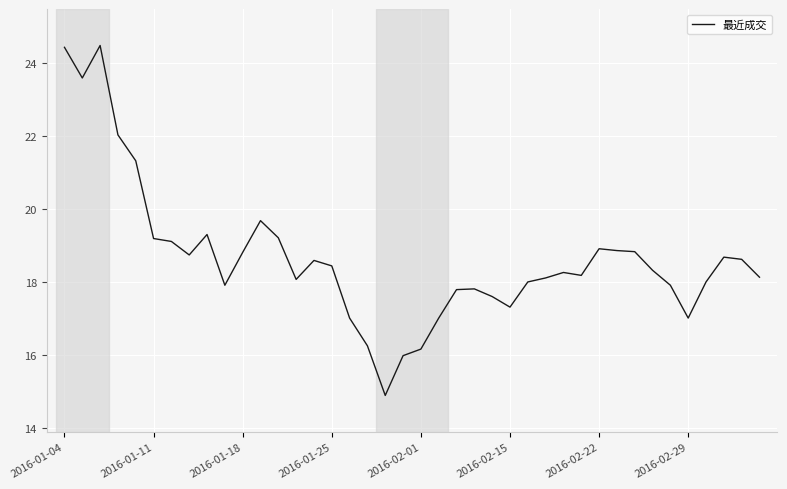

True or false: there are more than 2 points higher than both neighbors.

True